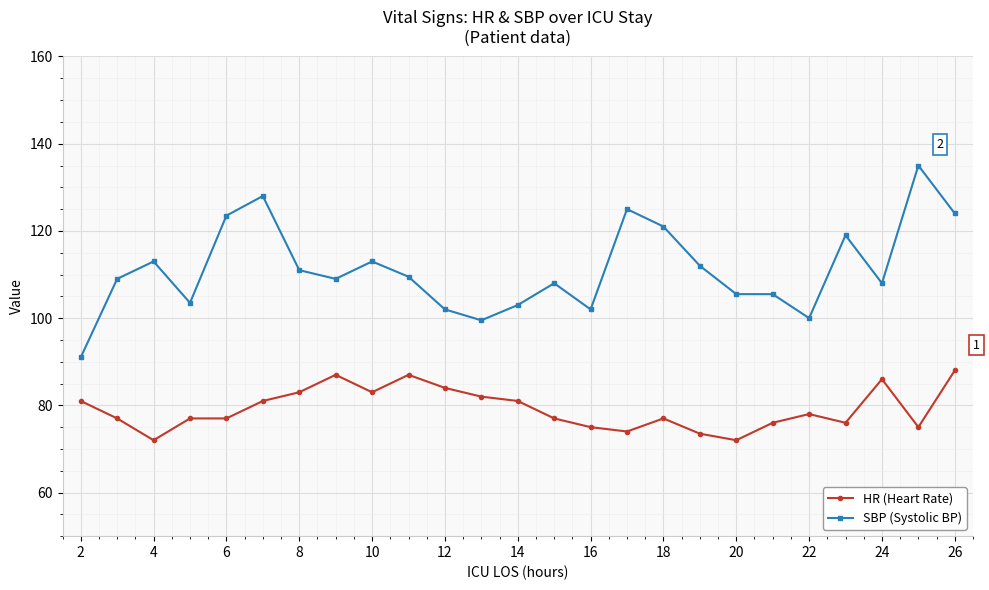

What are all the series names shown in the legend?

HR (Heart Rate), SBP (Systolic BP)